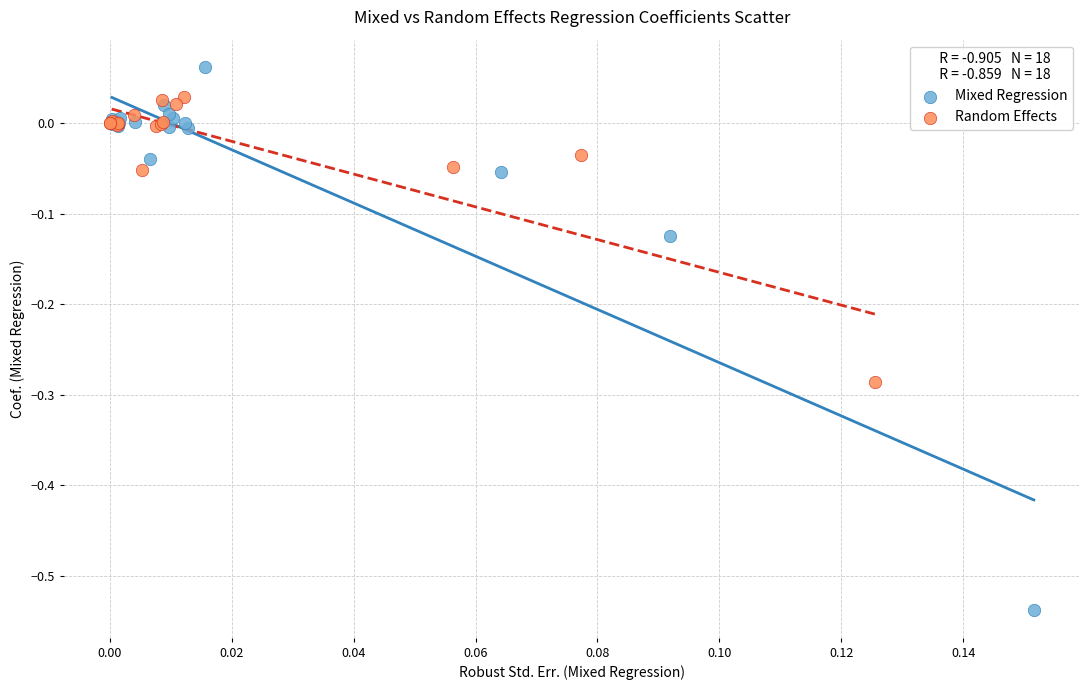

Which series has the widest spread of Y values?

Mixed Regression